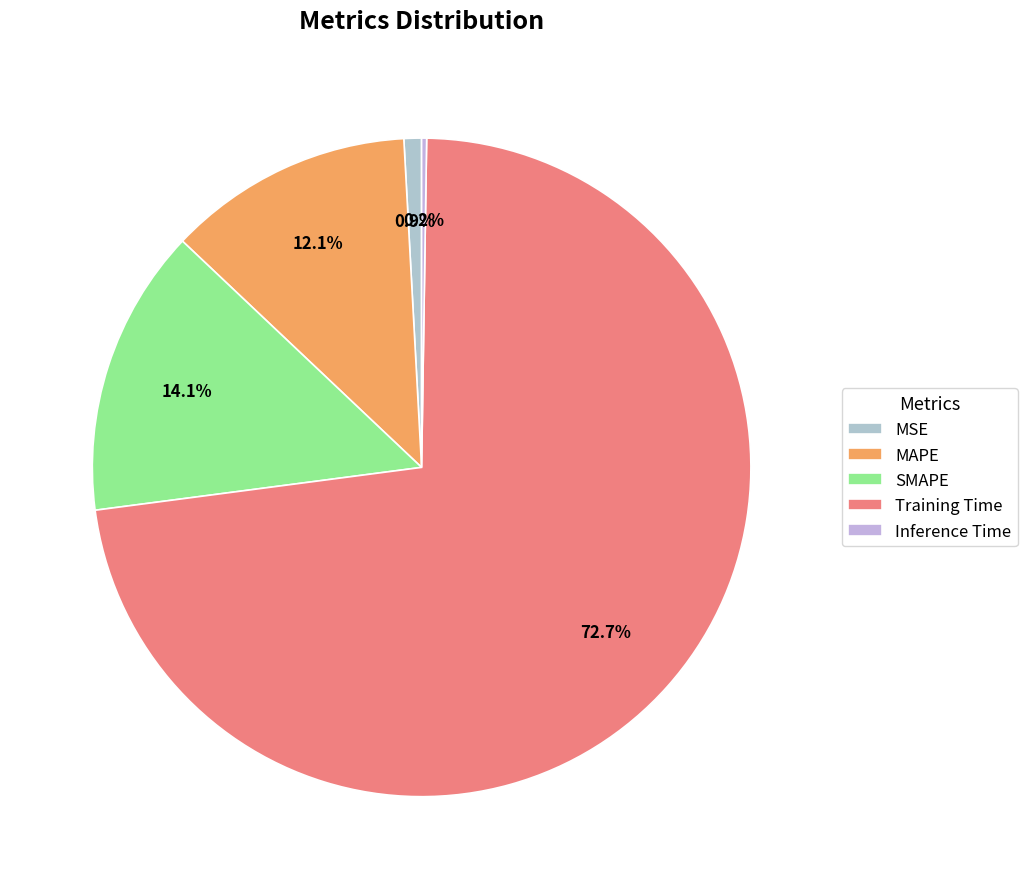

What is the largest slice in the pie chart?

Training Time